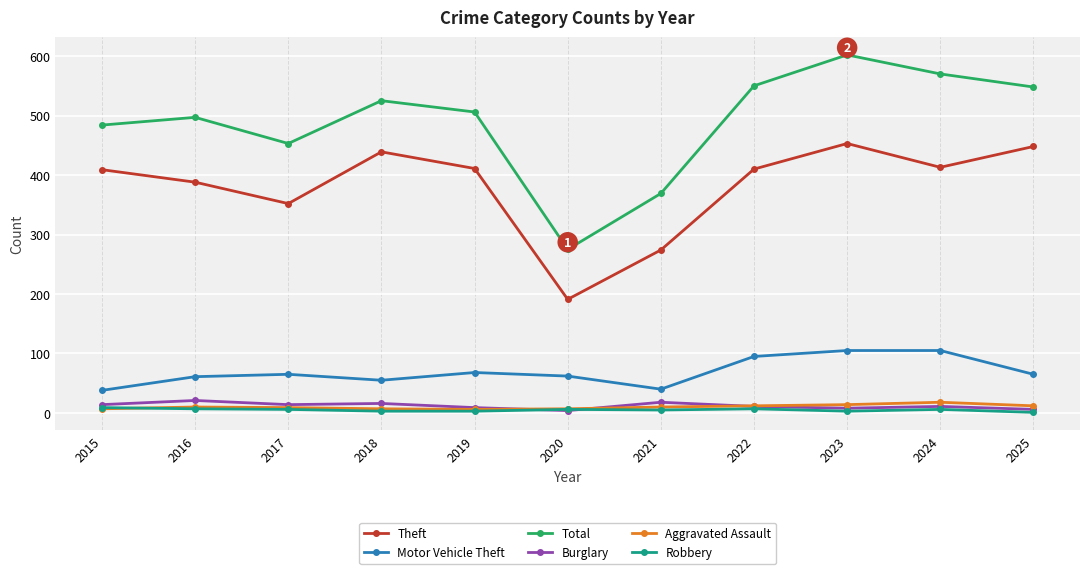

True or false: Theft has more than 0 points higher than both neighbors.

True